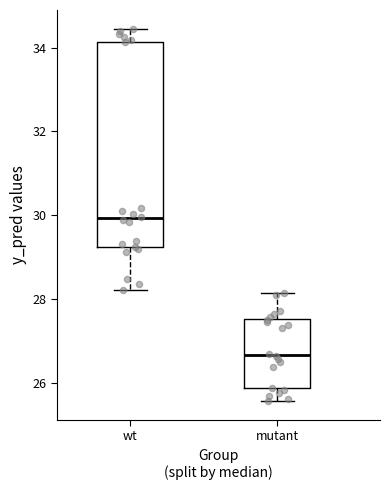

Which box's median line is the highest?

wt